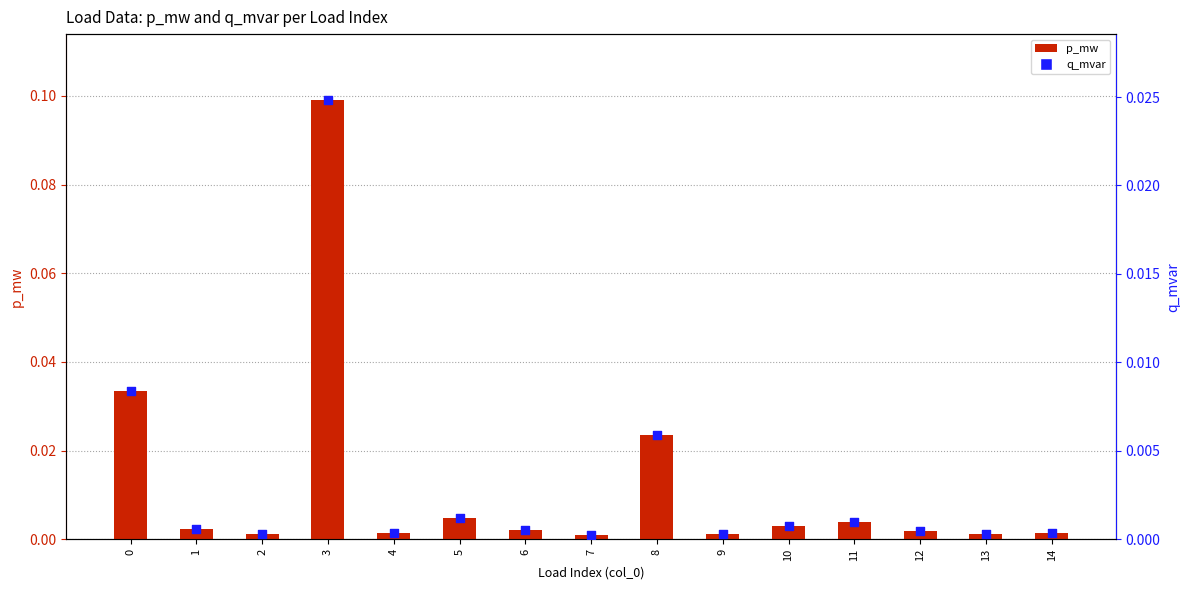

Which series has the largest total across all categories?

p_mw